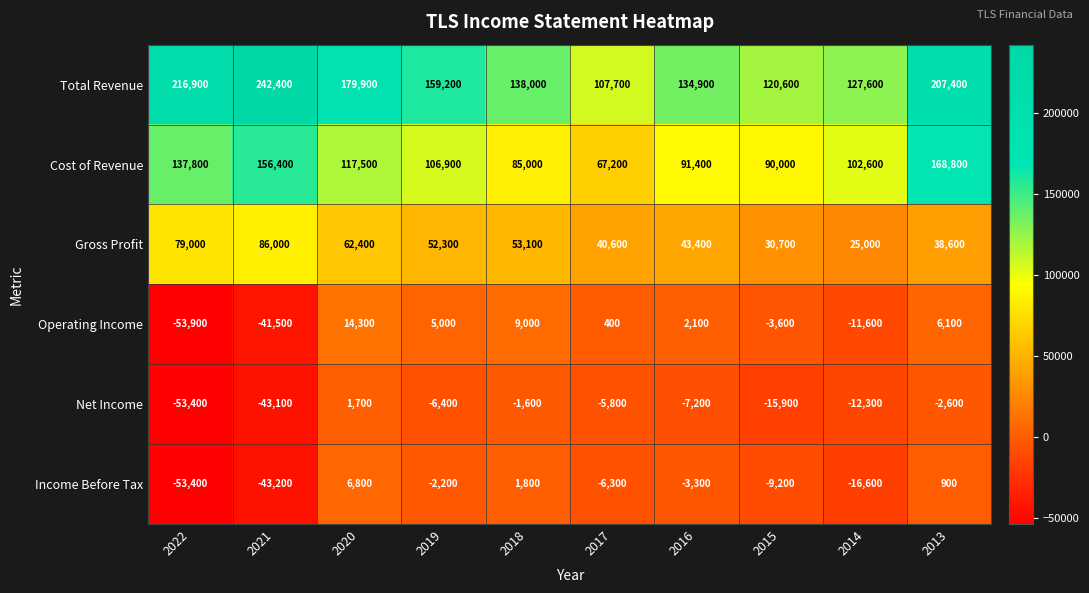

At 2013, list the series in order from smallest to largest.

Net Income, Income Before Tax, Operating Income, Gross Profit, Cost of Revenue, Total Revenue